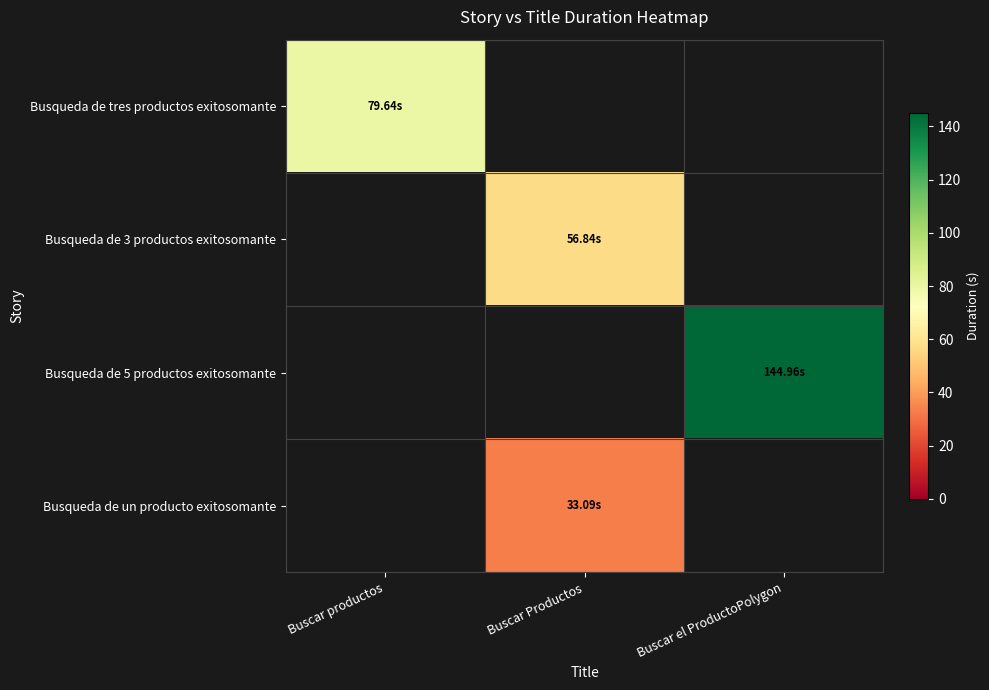

How many series are shown in this chart?

4